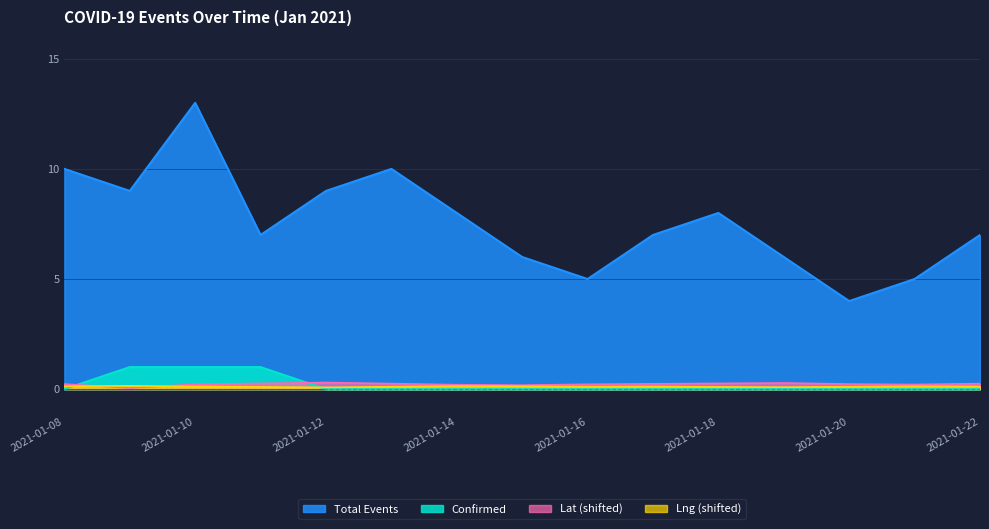

Which series changed the most between 2021-01-18 and 2021-01-20?

Total Events